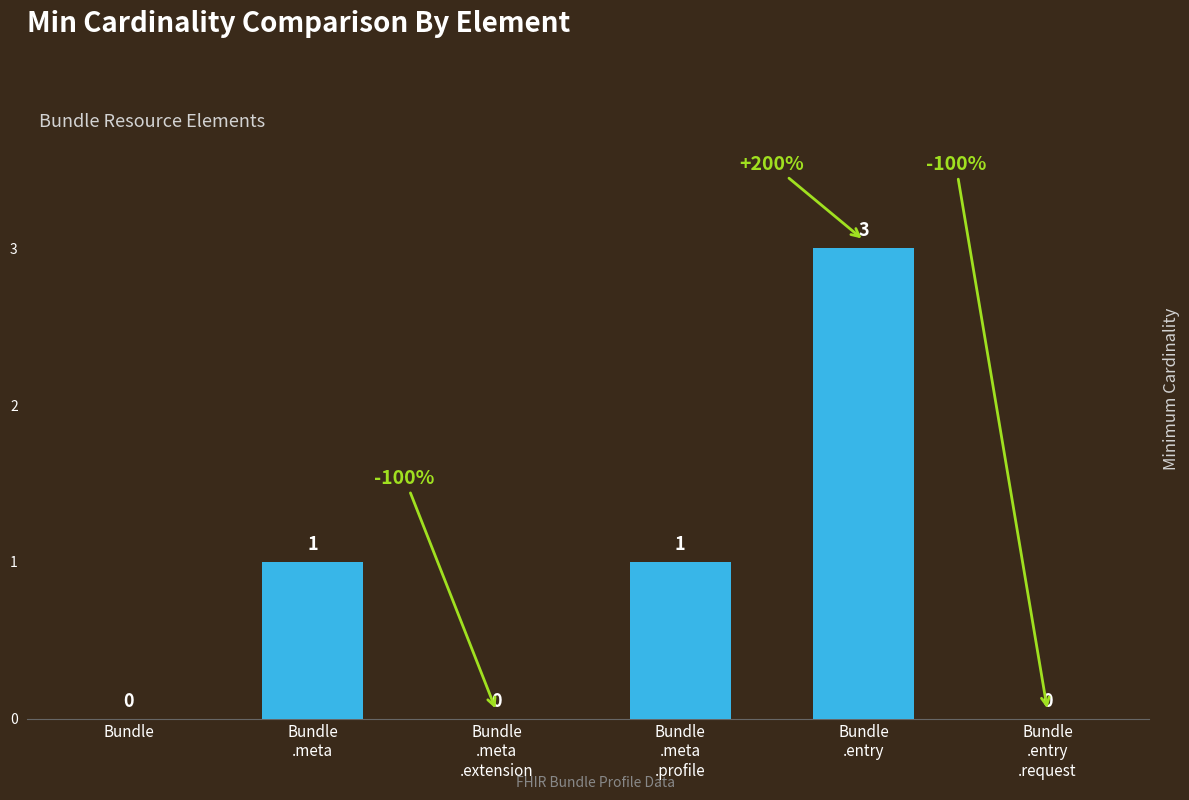

How many data points does each series have?

6